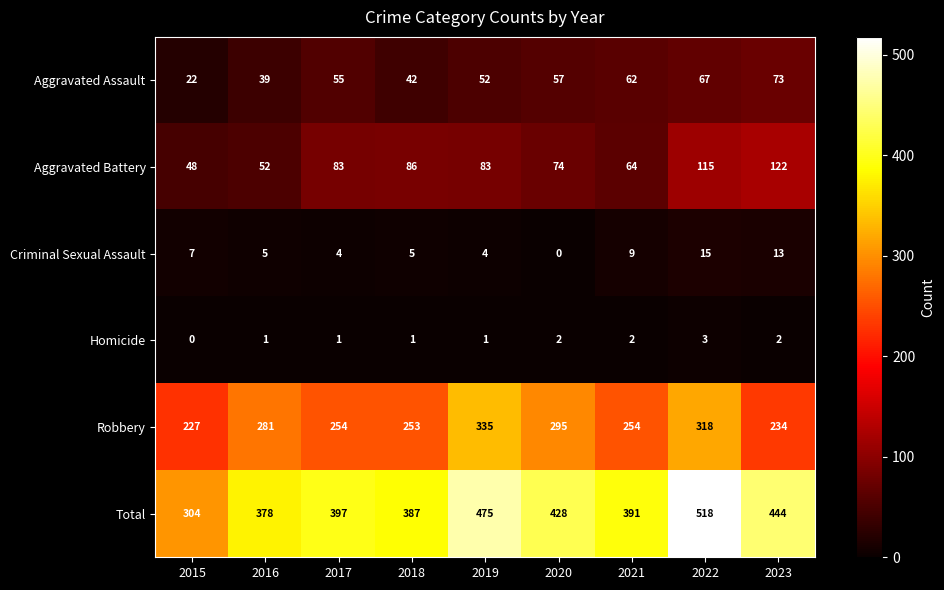

What is the minimum value for Aggravated Assault?

22